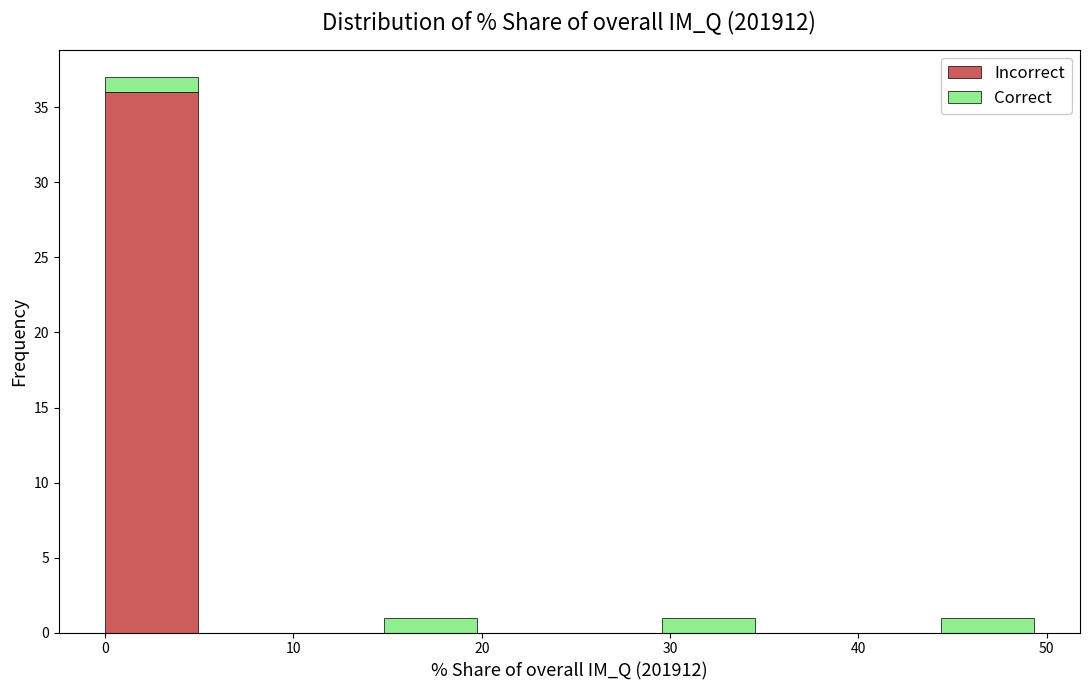

What is the total height of the stacked bar covering 15 to 20 on the x-axis? Neither the bar edges nor the heights are printed on the chart, so give them approximately, as read against the axes.

1